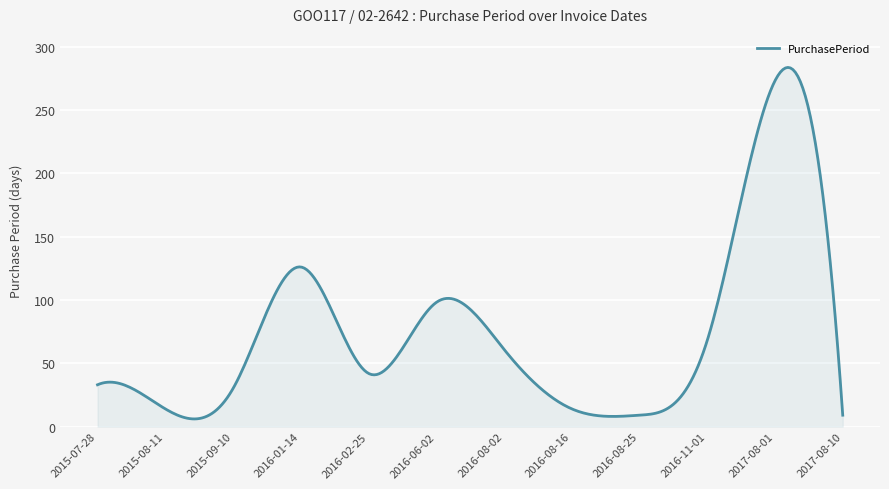

What is the maximum value shown in the chart?

283.5